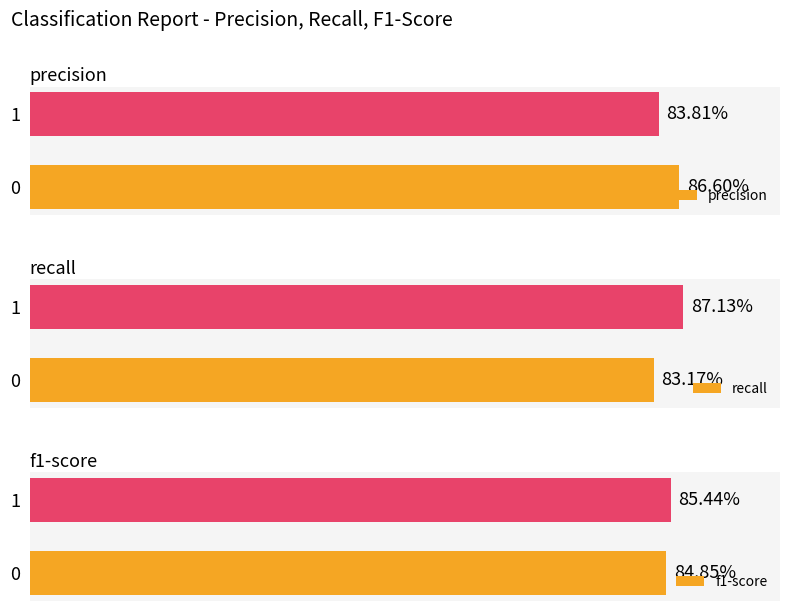

How many bars are there in total?

6